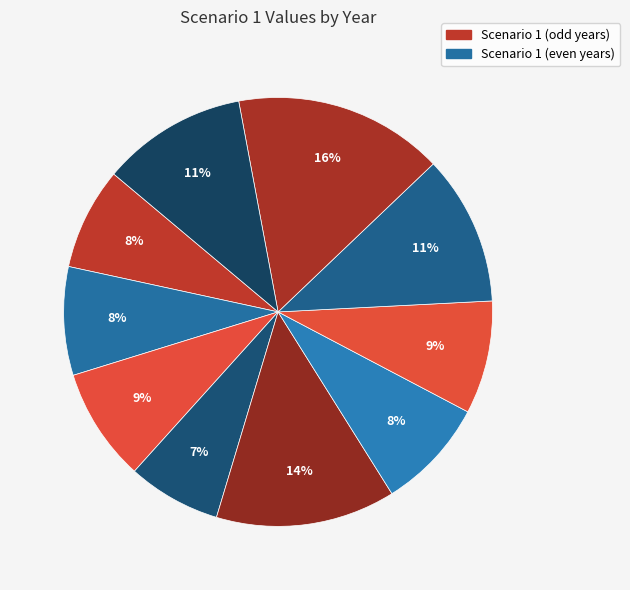

To the nearest percent, what is the difference between the largest and smallest slice percentages?

9%